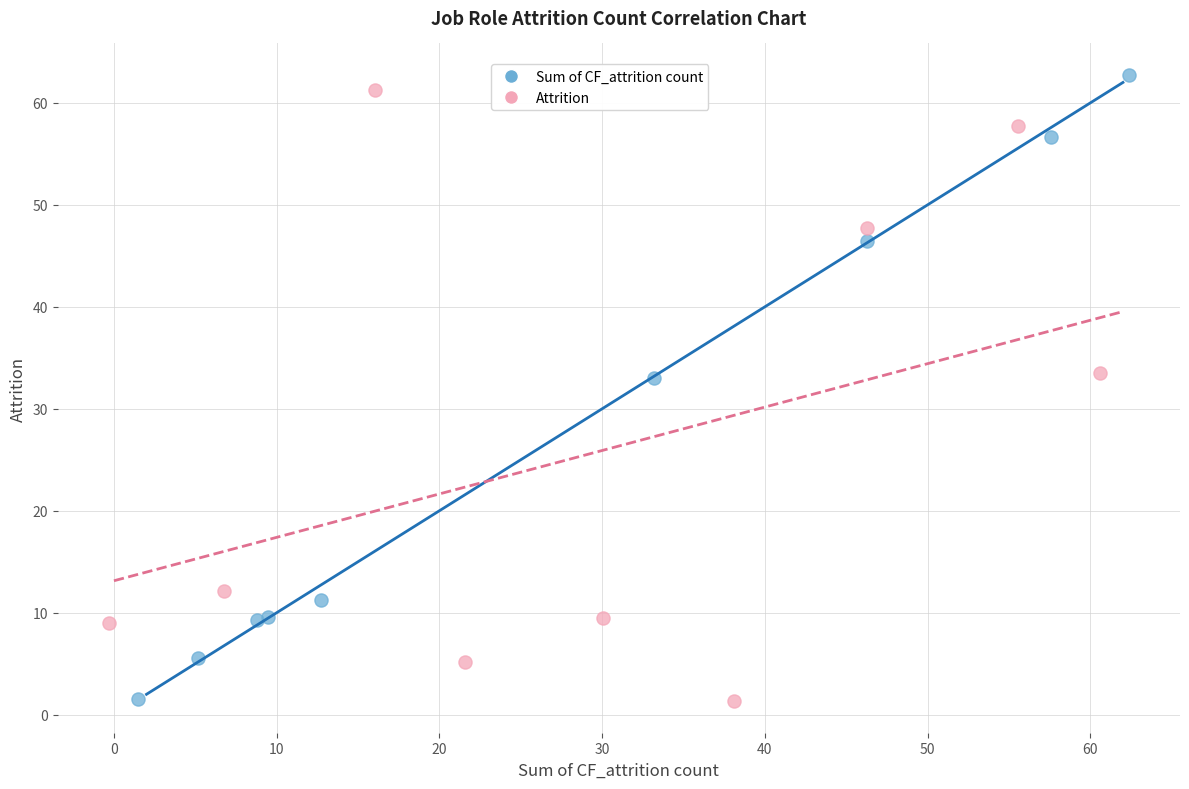

Which series reaches the maximum Y coordinate?

Sum of CF_attrition count